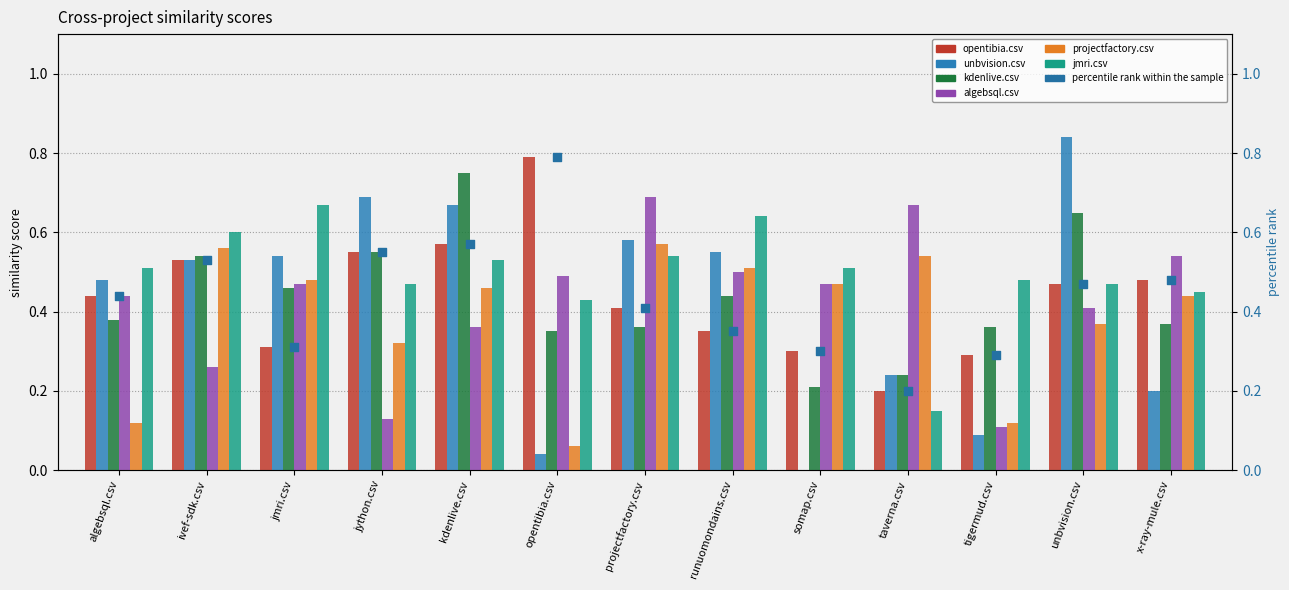

Which series contains the lowest Y value?

unbvision.csv